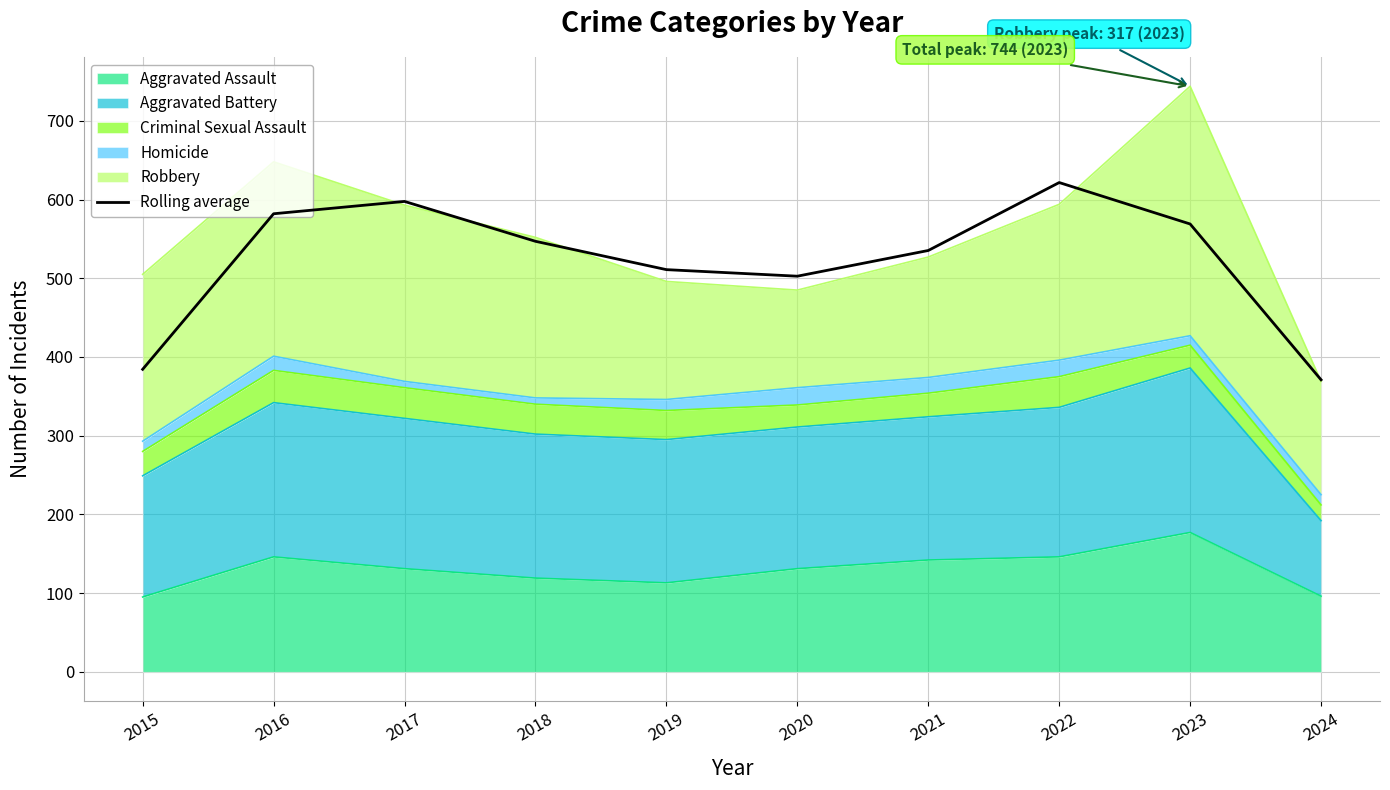

Read the value at 2018.

547.0